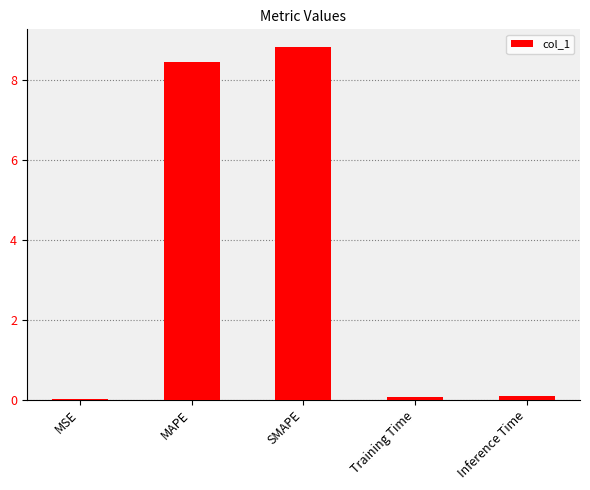

At which category does the chart reach its peak across all series?

SMAPE